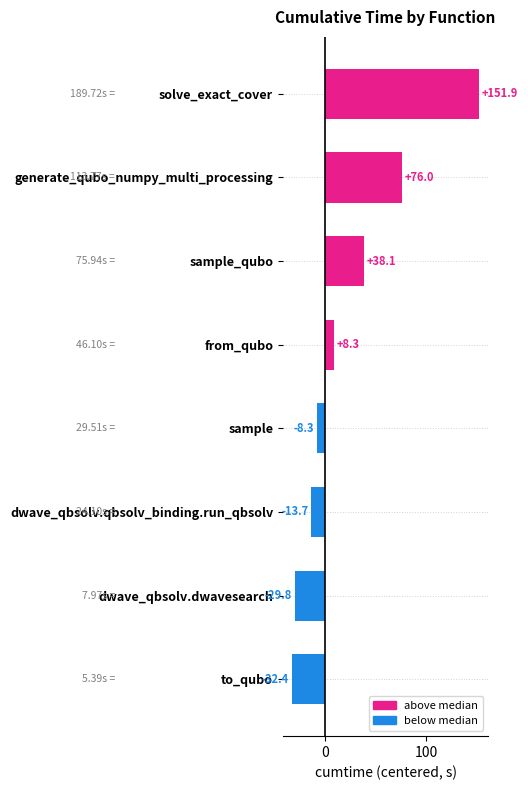

At which label is the value closest to 59?

generate_qubo_numpy_multi_processing